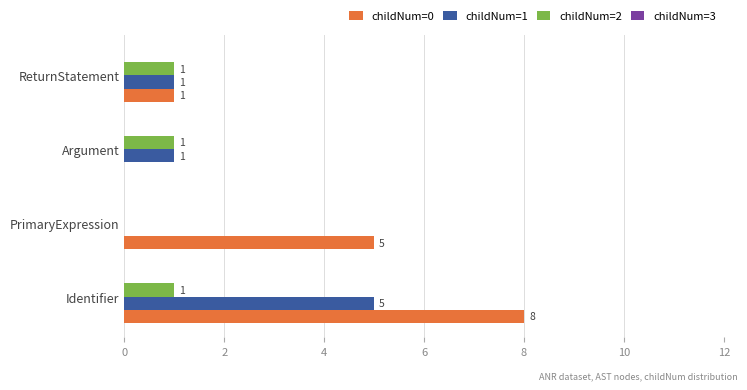

Count the number of categories in the chart.

4